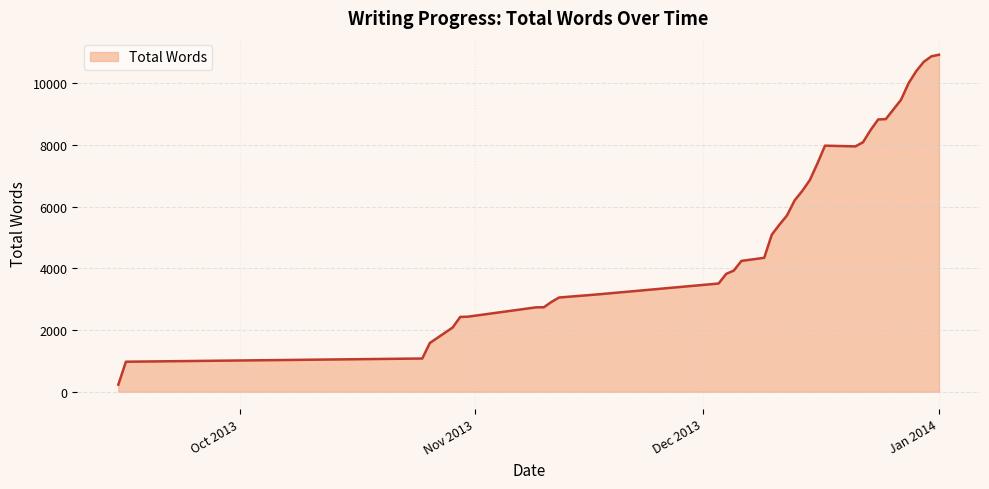

What is the greatest value displayed?

10933